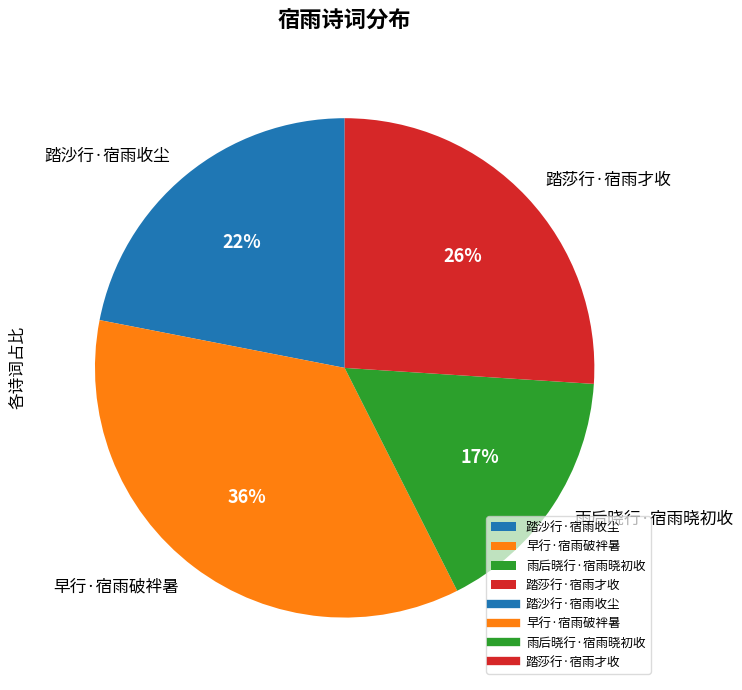

To the nearest percent, what percentage of the pie is 踏沙行·宿雨收尘?

22%